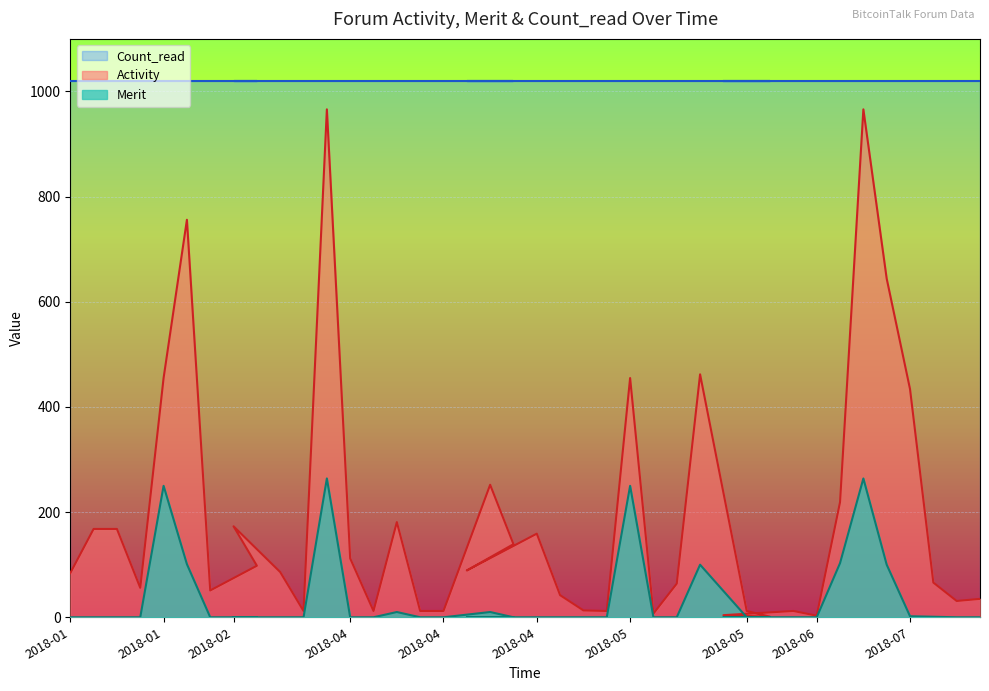

Rank the series by their average value, from highest to lowest.

Count_read, Activity, Merit